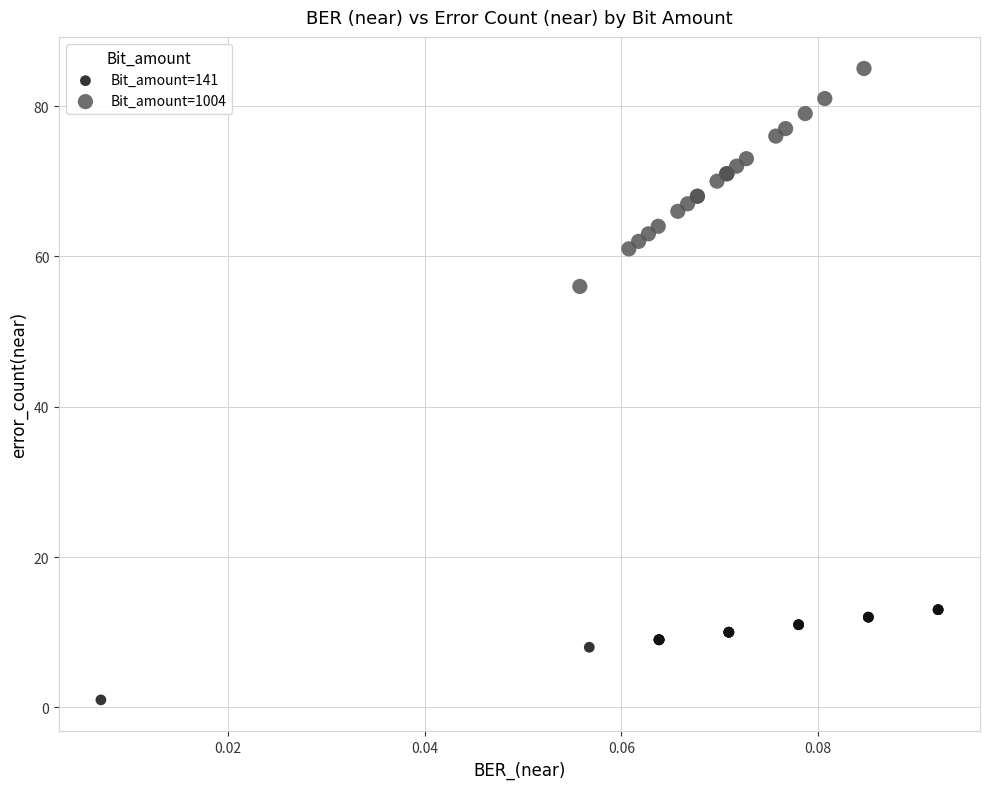

Which series has the widest spread of Y values?

Bit_amount=1004